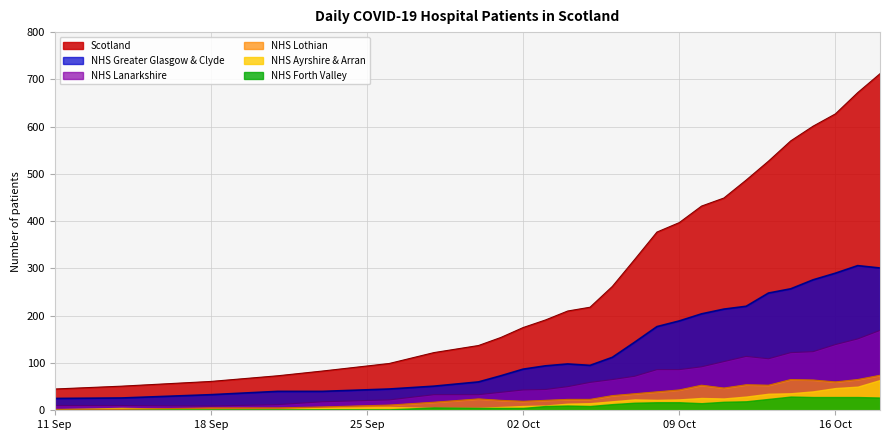

Which series has the widest spread of values?

Scotland